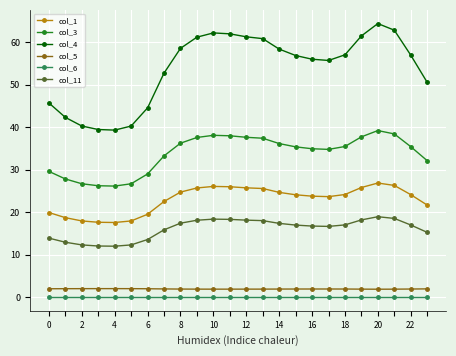

True or false: col_4 and col_6 intersect in this chart.

False